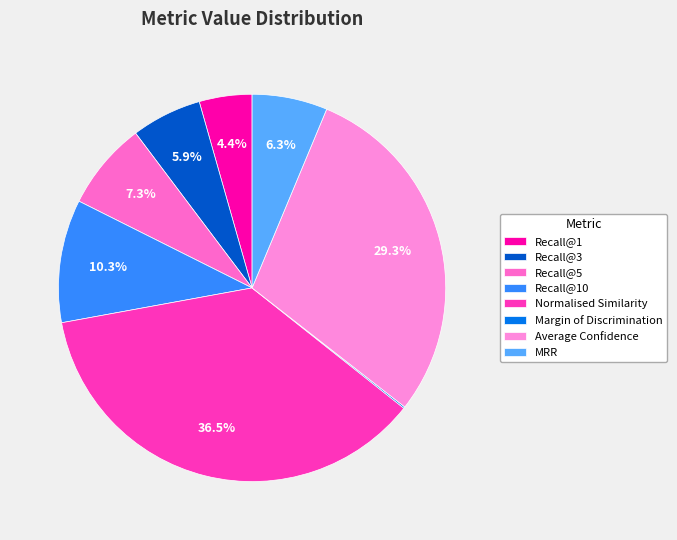

How many slices are in this pie chart?

8